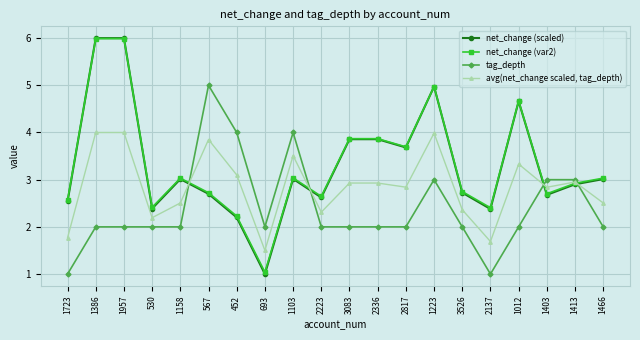

What value does the net_change (scaled) series have at 530?

2.4